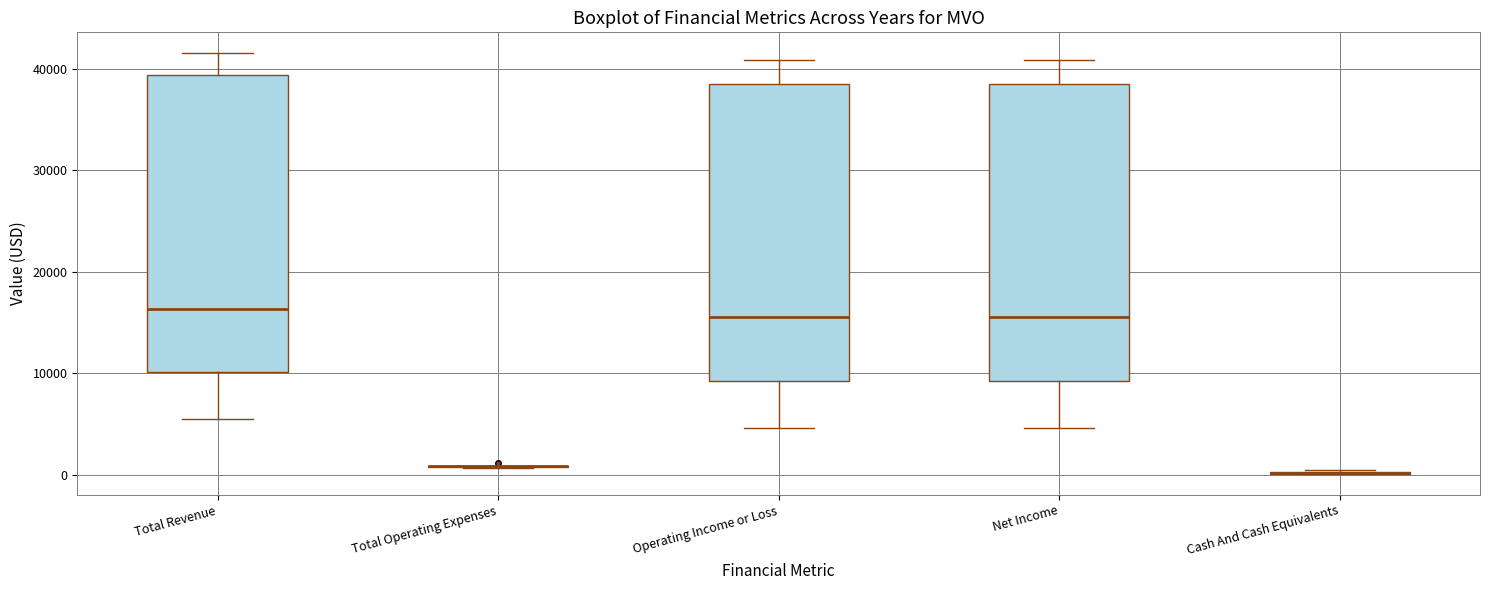

Reading left to right, read every box against the y-axis: the position of its median line, the range the box covers, and the ends of its whiskers. The values are not printed on the chart, so give them approximately, as read against the axis.

Total Revenue: median 16000, box 10000 to 39000, whiskers 6000 to 42000
Total Operating Expenses: box collapsed to a line at 1000, whiskers 1000 to 1000
Operating Income or Loss: median 16000, box 9000 to 39000, whiskers 5000 to 41000
Net Income: median 16000, box 9000 to 39000, whiskers 5000 to 41000
Cash And Cash Equivalents: box collapsed to a line at 0, whiskers 0 to 1000